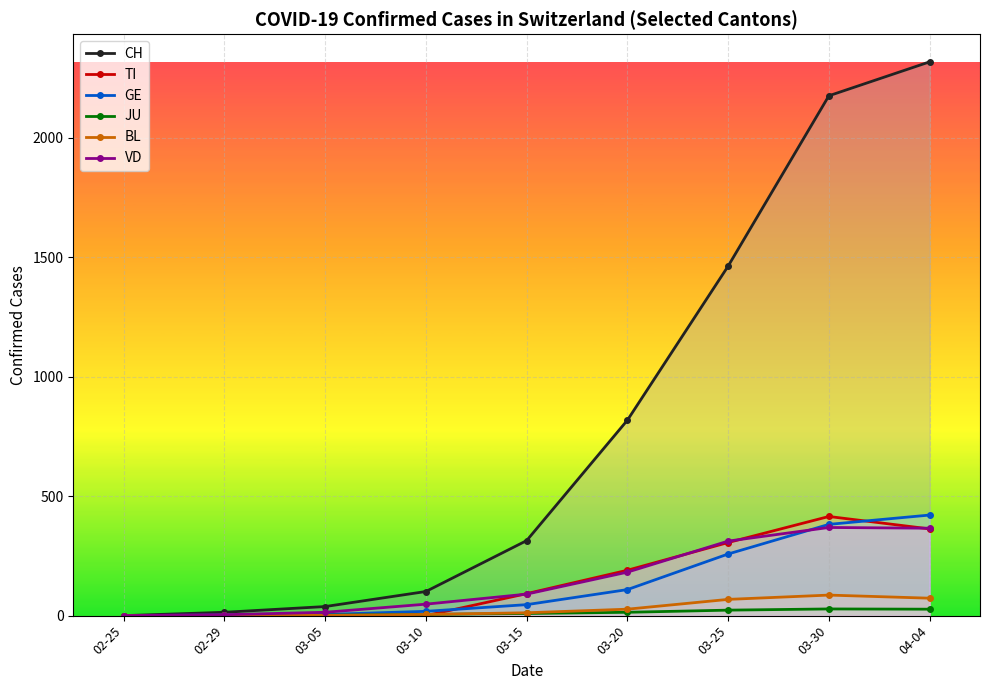

Which series has the widest spread of values?

CH